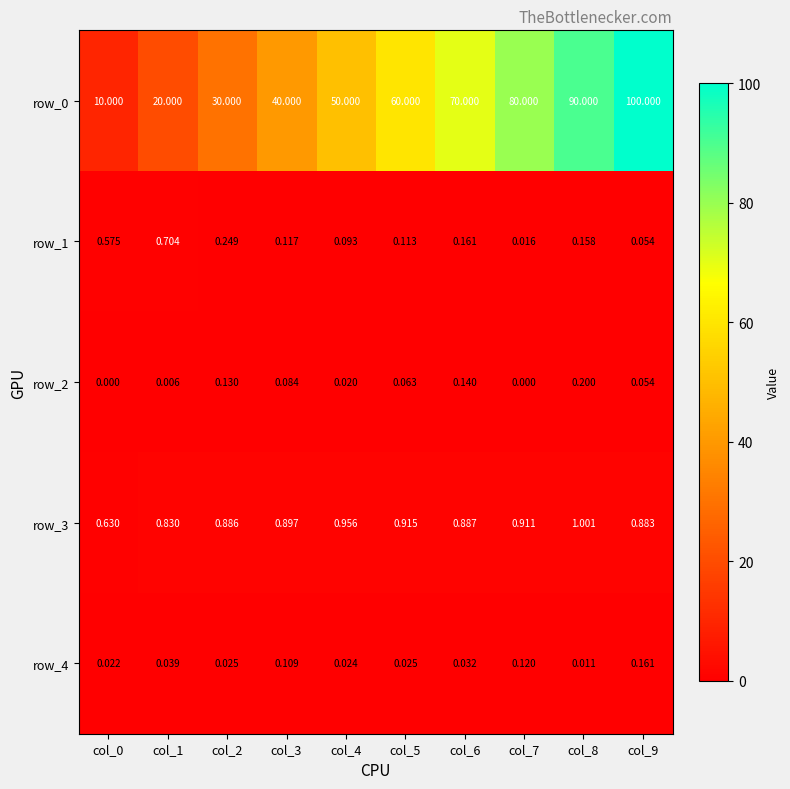

What is the sum of all row_0 values?

550.0